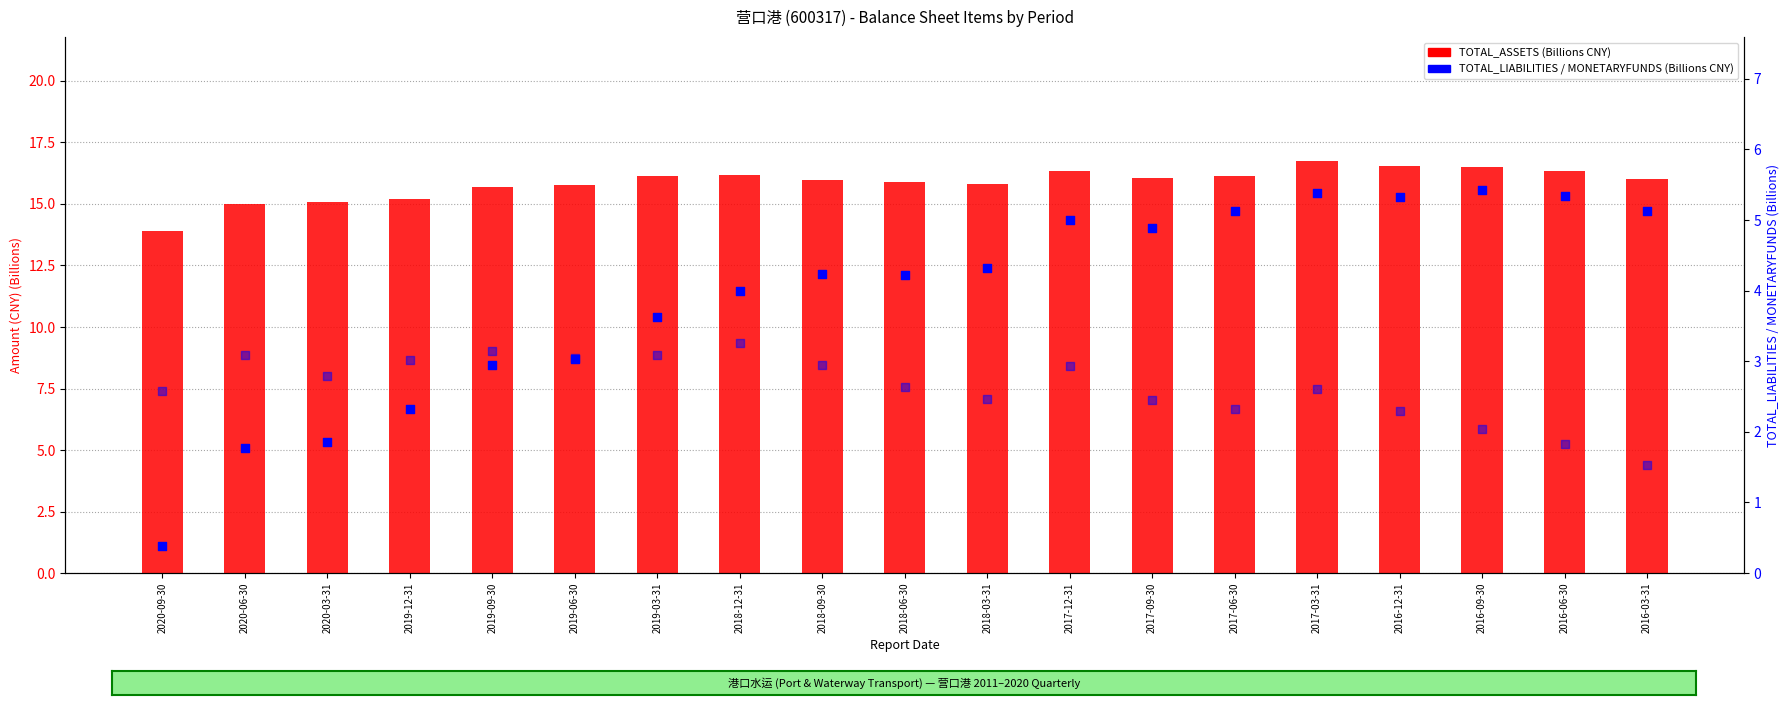

Which series contains the lowest Y value?

TOTAL_LIABILITIES (B CNY)